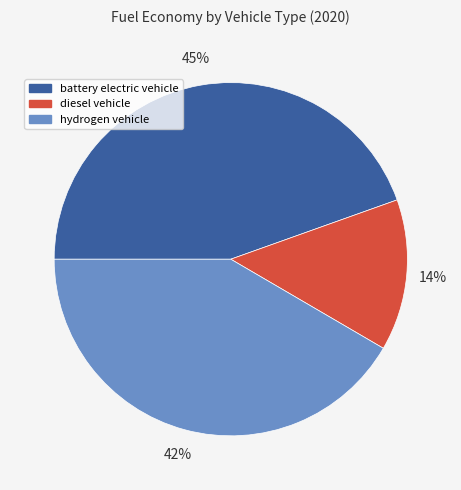

Which has a higher value, battery electric vehicle or hydrogen vehicle?

battery electric vehicle